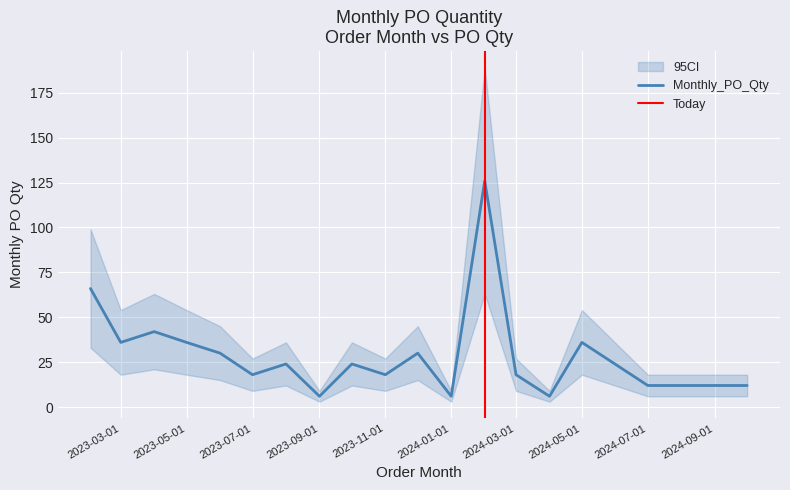

What is the minimum value shown in the chart?

6